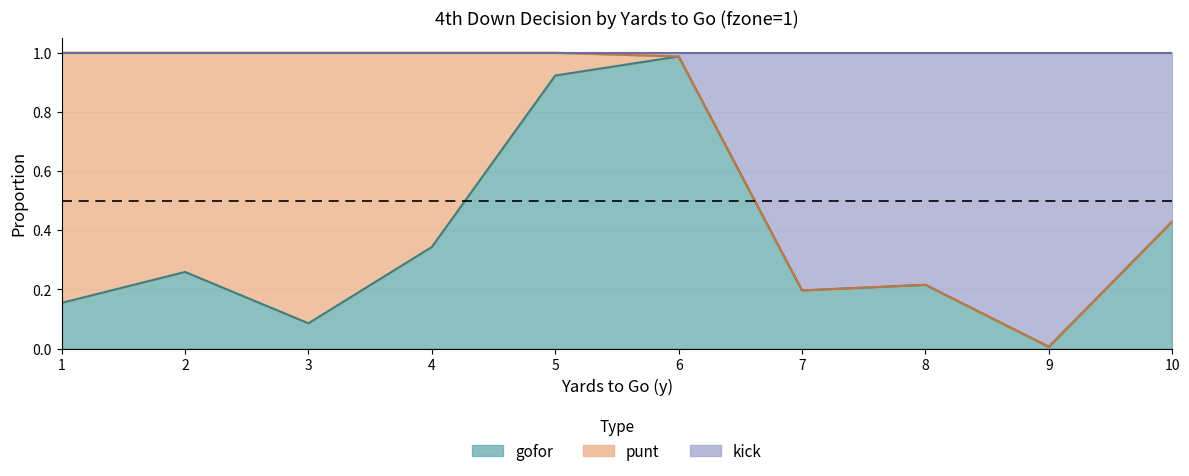

What are all the series names shown in the legend?

gofor, punt, kick